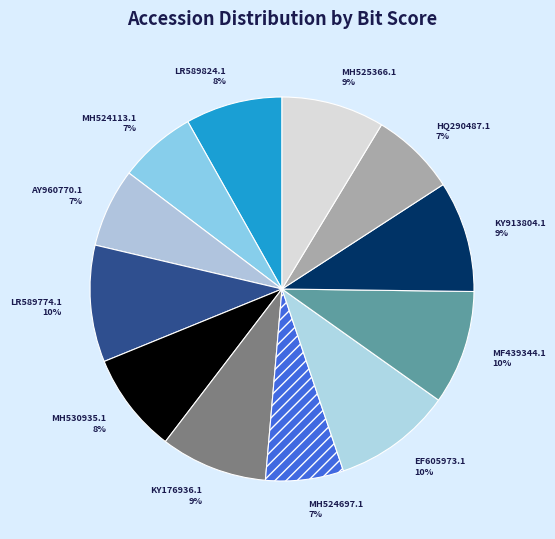

Which category has the smallest portion of the pie?

MH524113.1